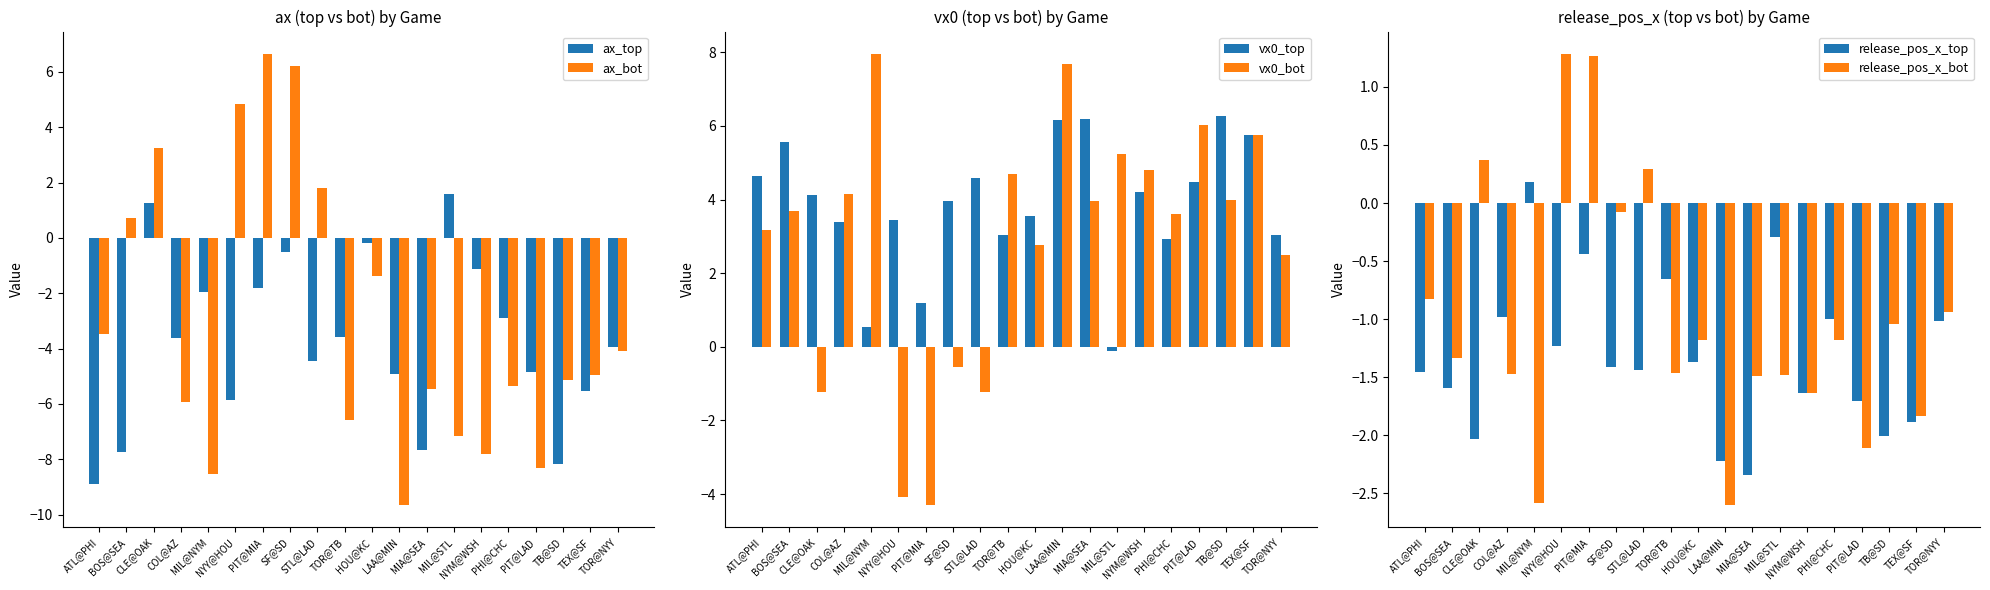

What is the average value of the vx0_bot series?

2.9